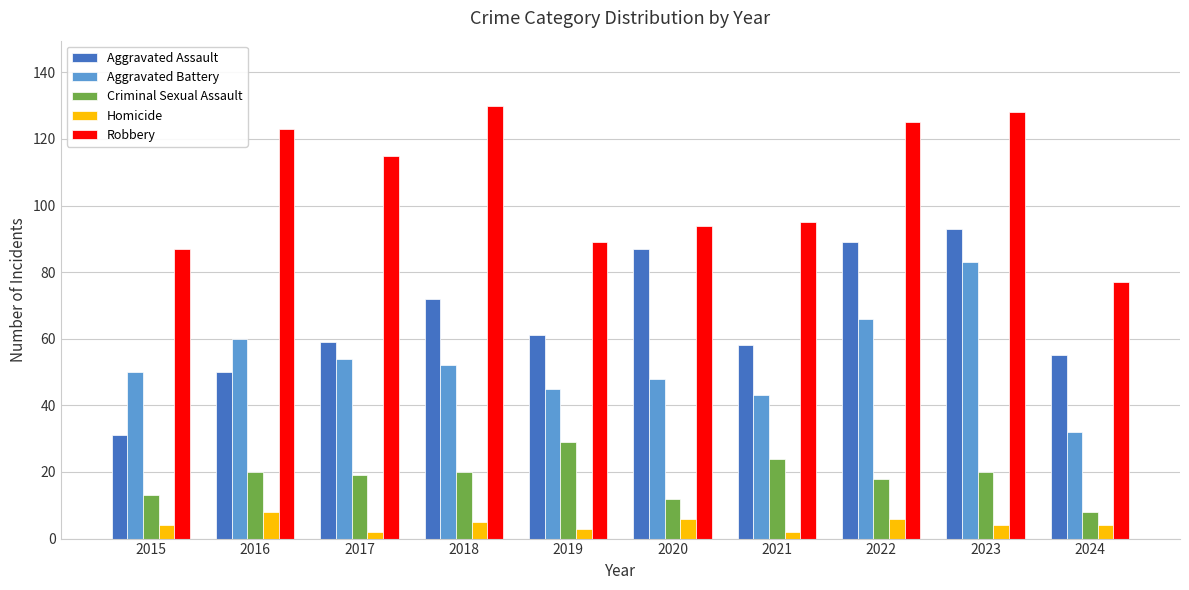

Is the value of Criminal Sexual Assault at 2020 greater than the value of Aggravated Battery at 2019?

No